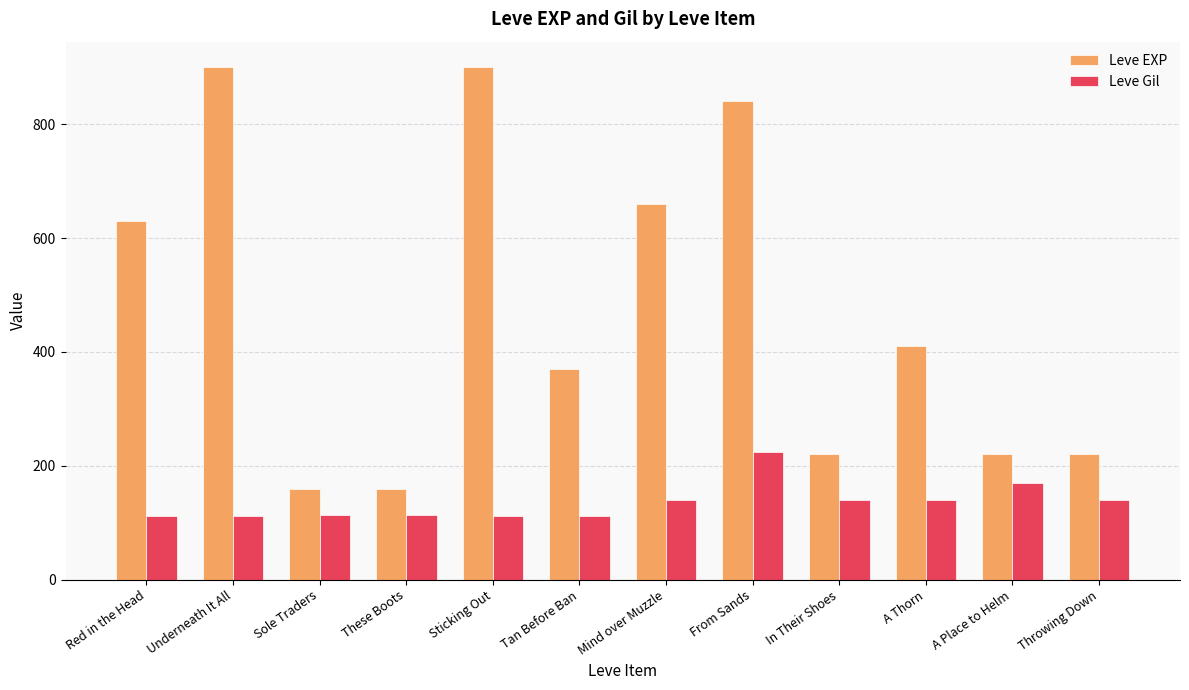

What is the maximum value for Leve Gil?

224